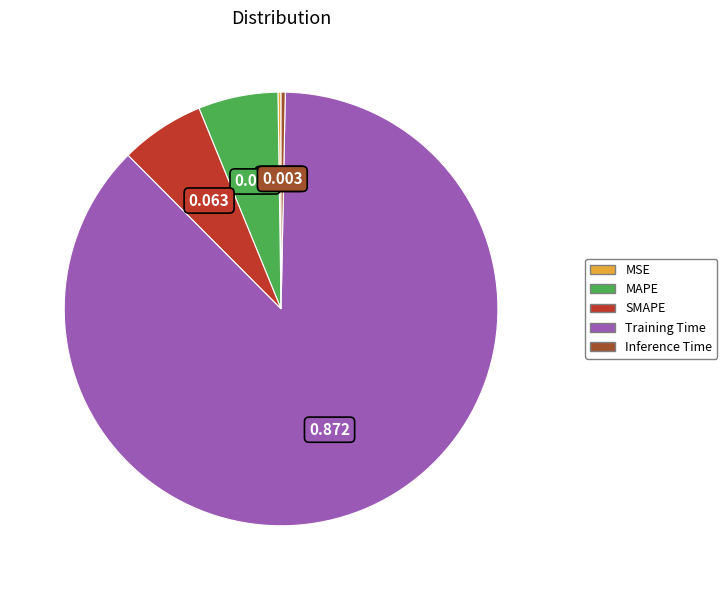

Is there a majority slice in this chart?

Yes